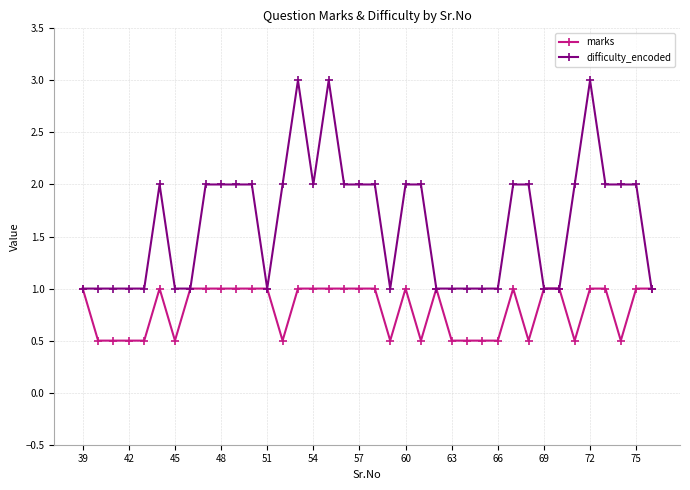

Does the chart display data point markers on the line(s)?

Yes